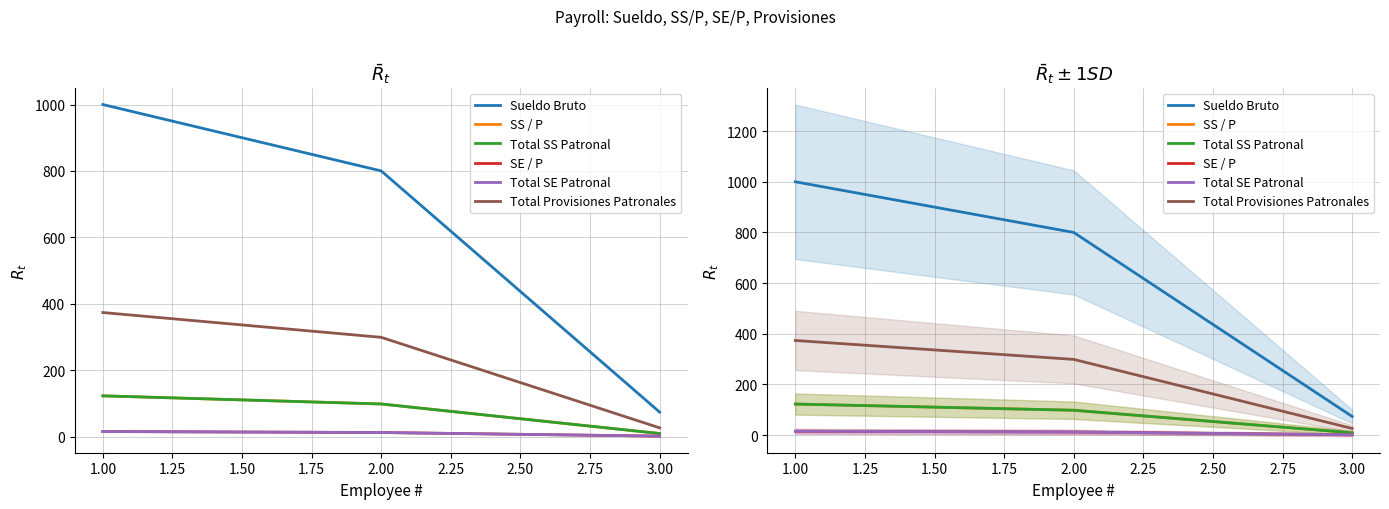

What is the value of the Total Provisiones Patronales point at the 3rd from the left?

26.0